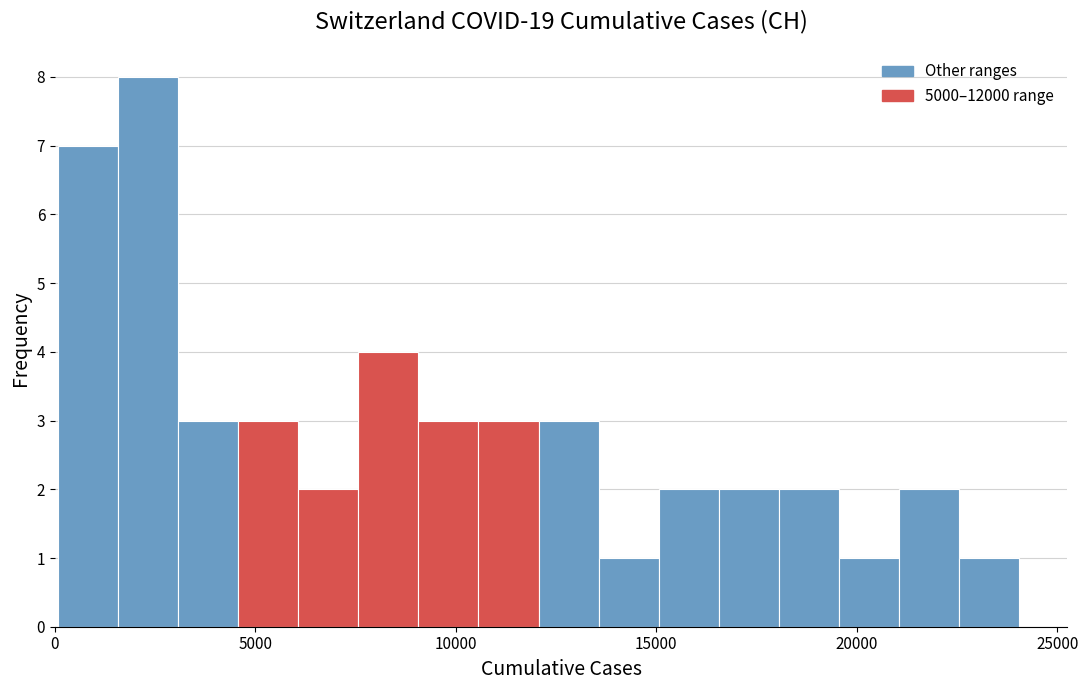

Around what value on the x-axis is the tallest bar? Give the approximate position of its centre, as read against the axis.

2500